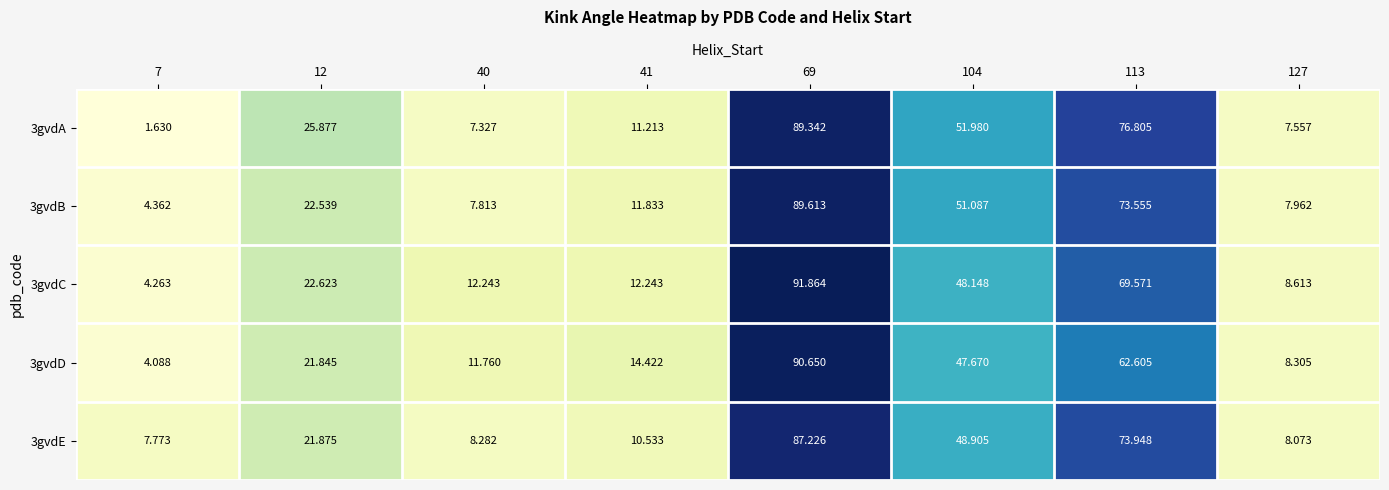

Is the value of 3gvdC at 104 greater than the value of 3gvdE at 12?

Yes